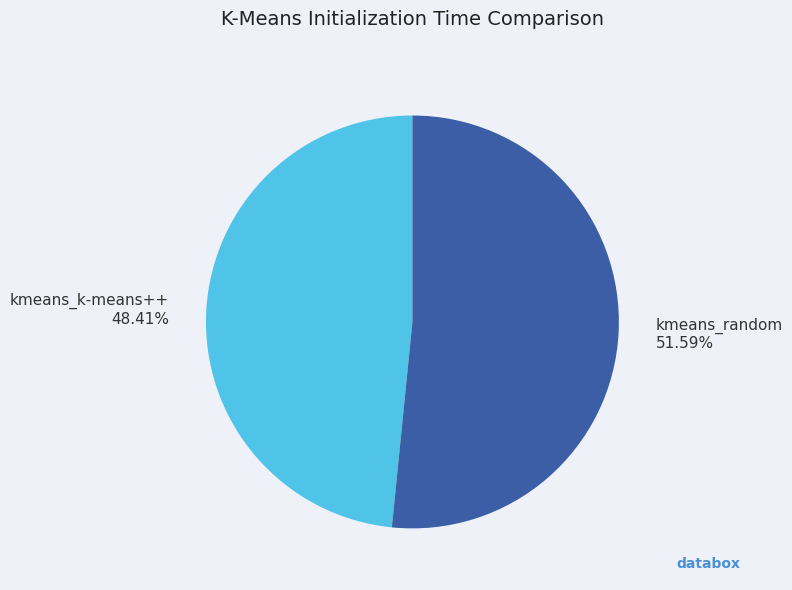

What percentage do kmeans_k-means++ and kmeans_random together represent?

100.0%